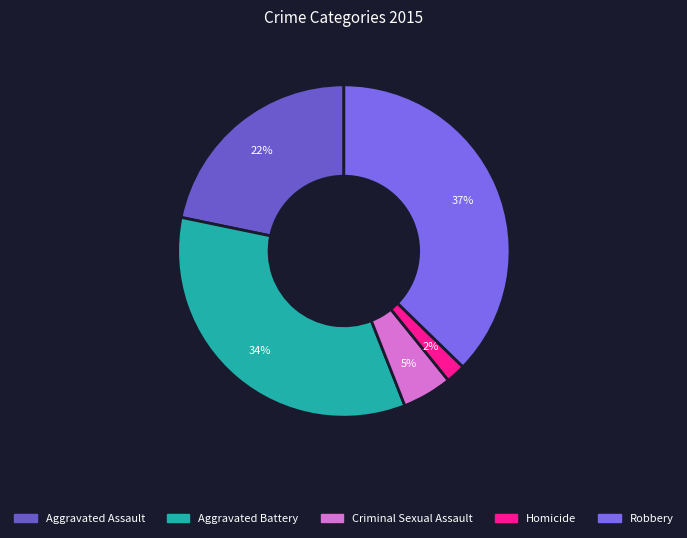

What is the total percentage of Robbery and Homicide?

39.2%